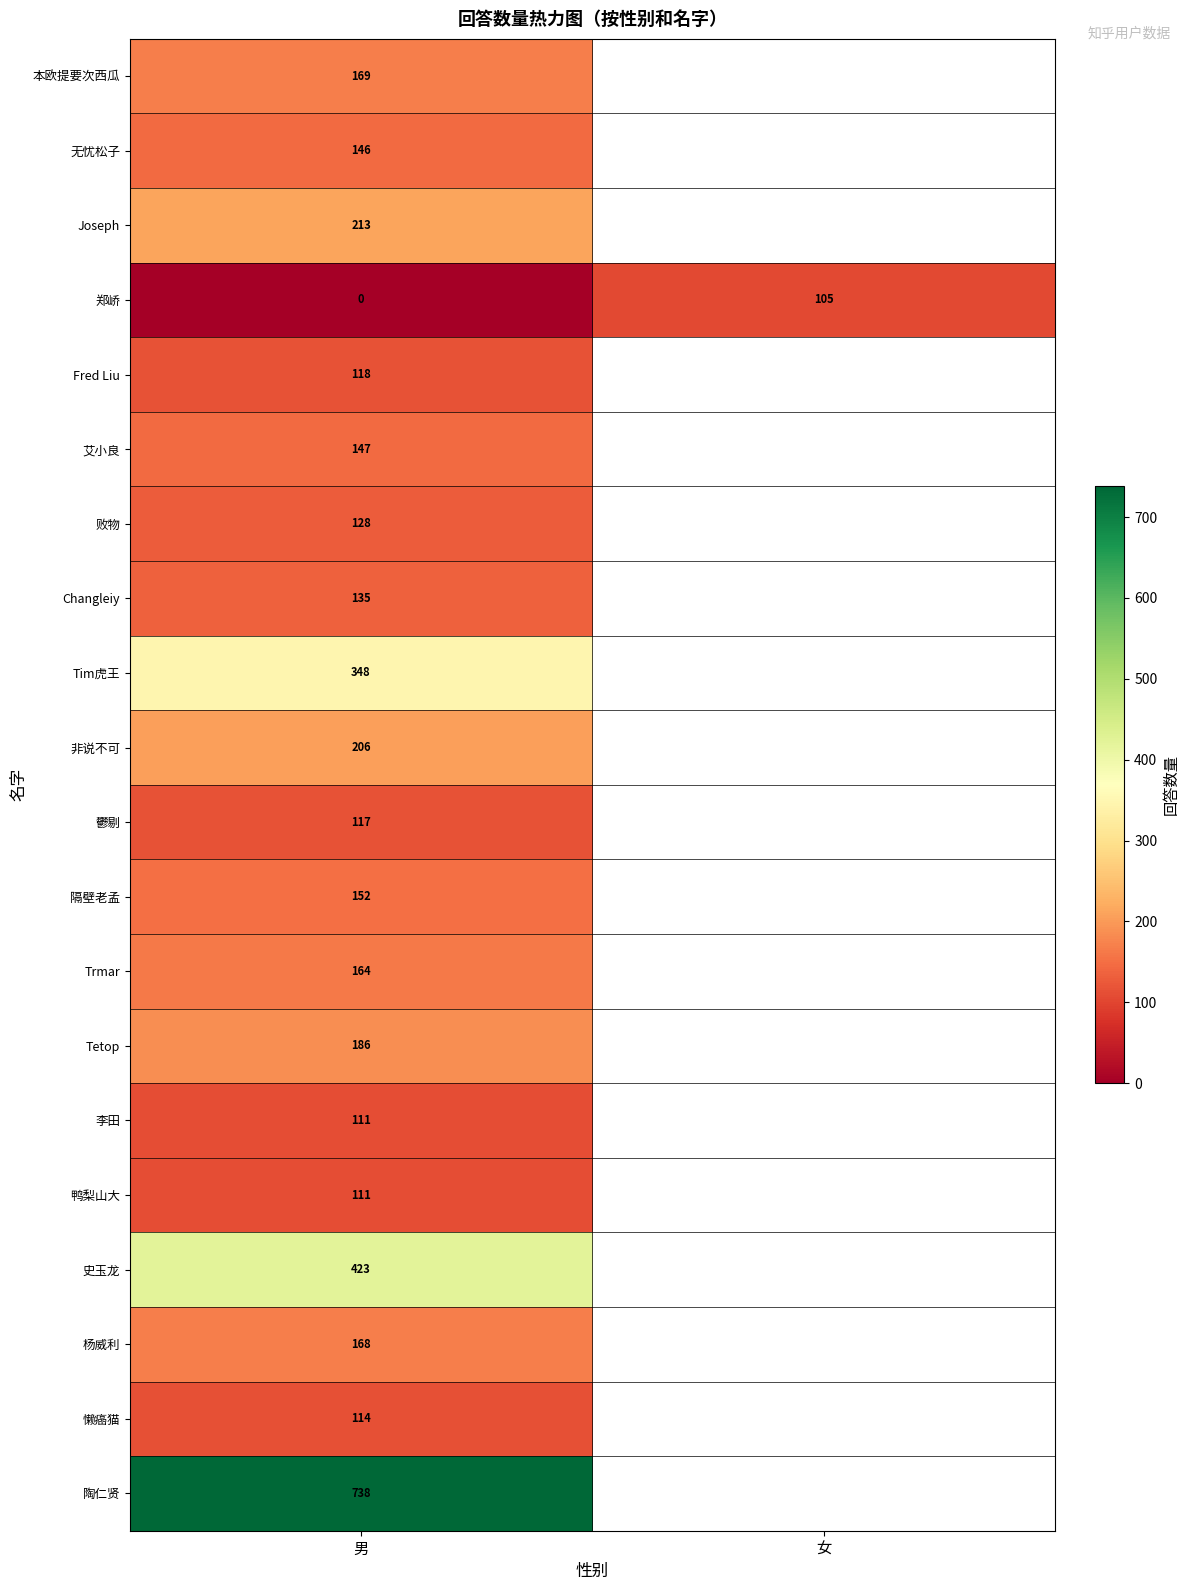

Which has a higher value, 男 or 女?

女